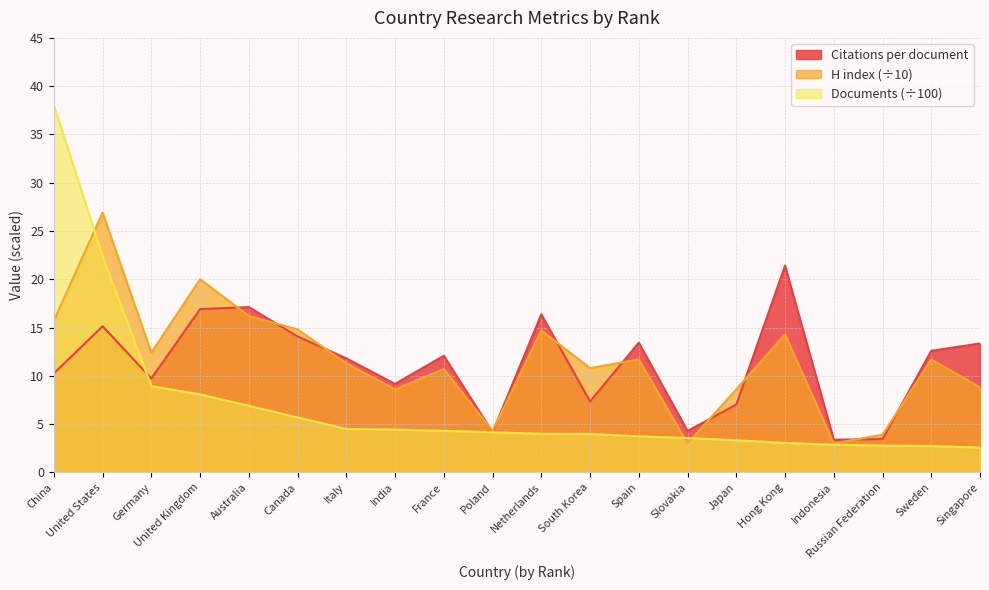

Is it true that H index equals 3.1 at Netherlands?

False